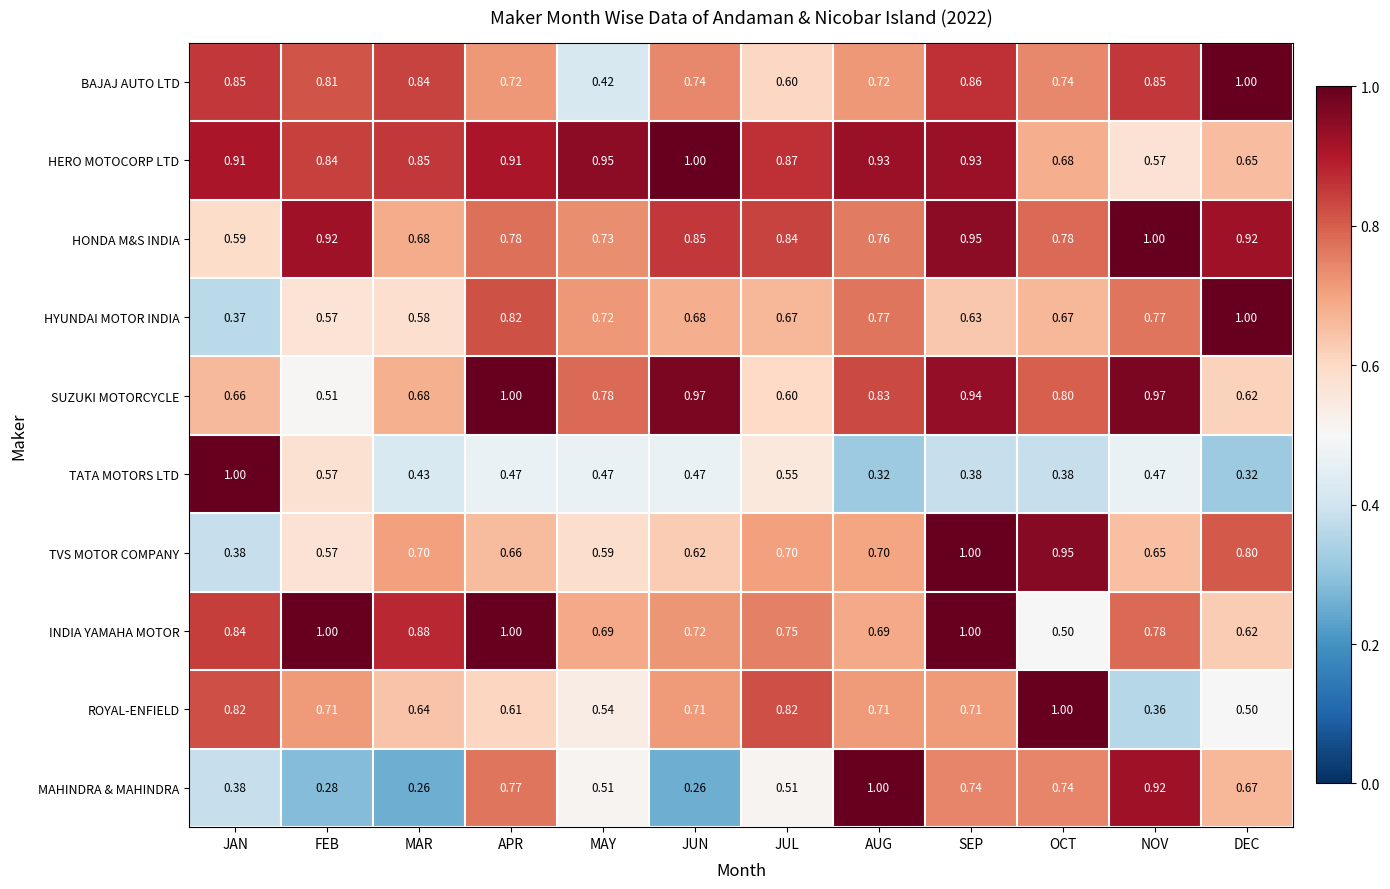

Which series has the largest total across all categories?

HERO MOTOCORP LTD